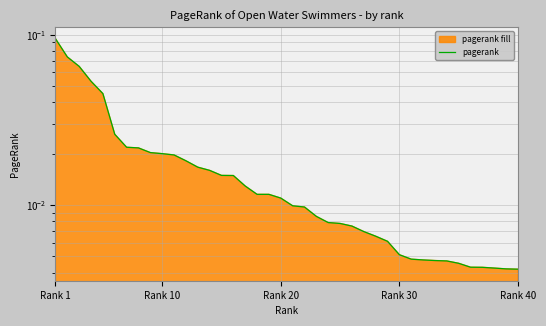

Reading left to right, what are all the values shown in this chart?

0.1	0.1	0.1	0.1	0.0	0.0	0.0	0.0	0.0	0.0	0.0	0.0	0.0	0.0	0.0	0.0	0.0	0.0	0.0	0.0	0.0	0.0	0.0	0.0	0.0	0.0	0.0	0.0	0.0	0.0	0.0	0.0	0.0	0.0	0.0	0.0	0.0	0.0	0.0	0.0